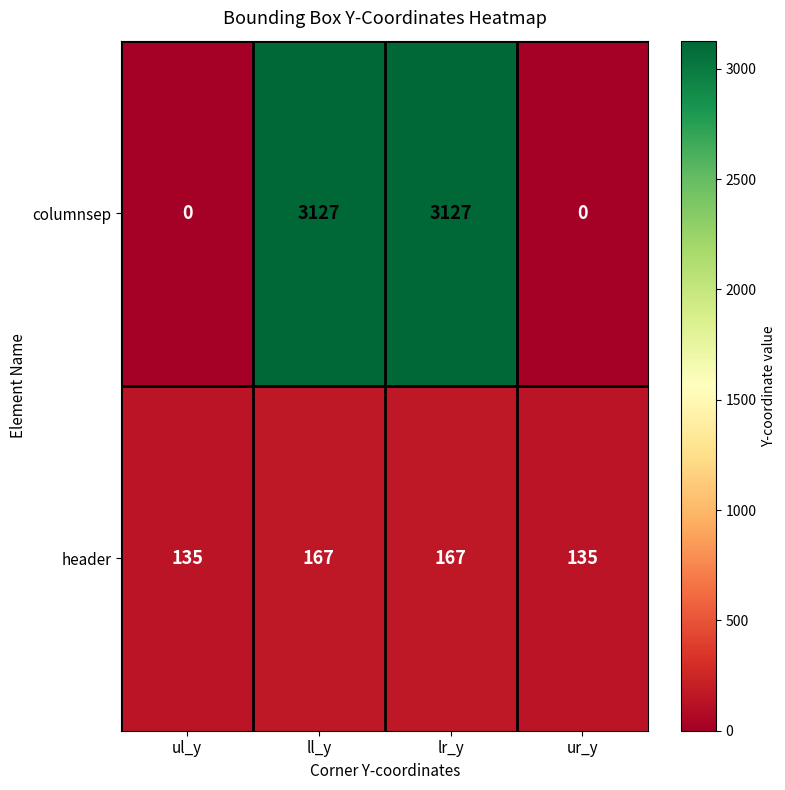

Reading left to right, extract all data points from this chart.

columnsep: 0	3127	3127	0
header: 135	167	167	135